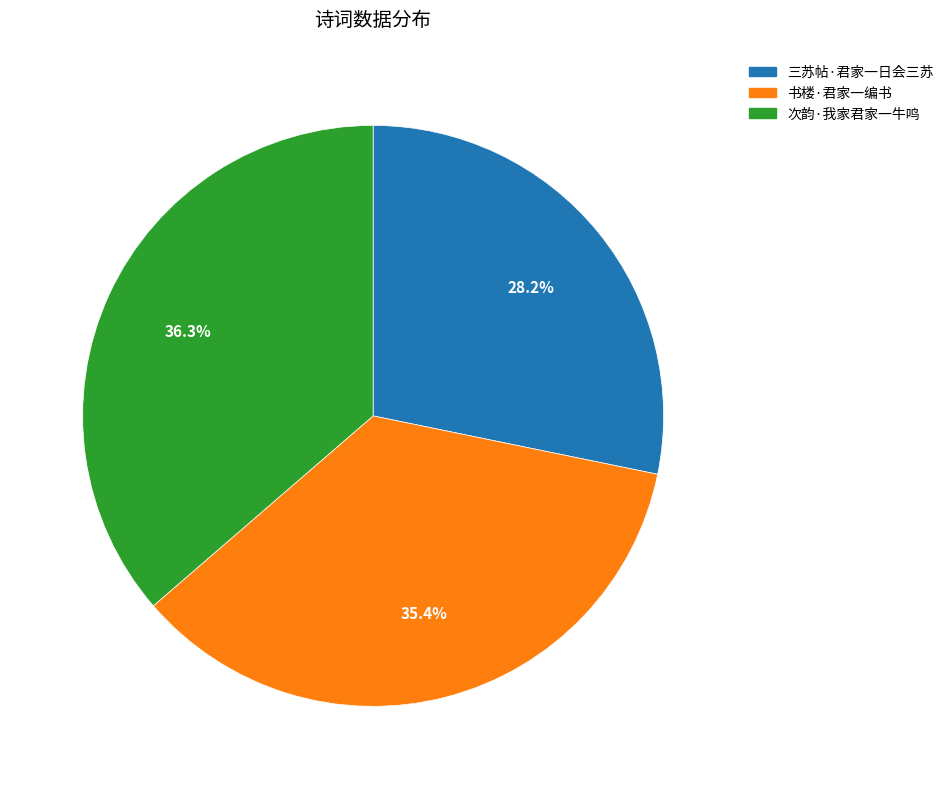

Count the number of slices in the pie.

3